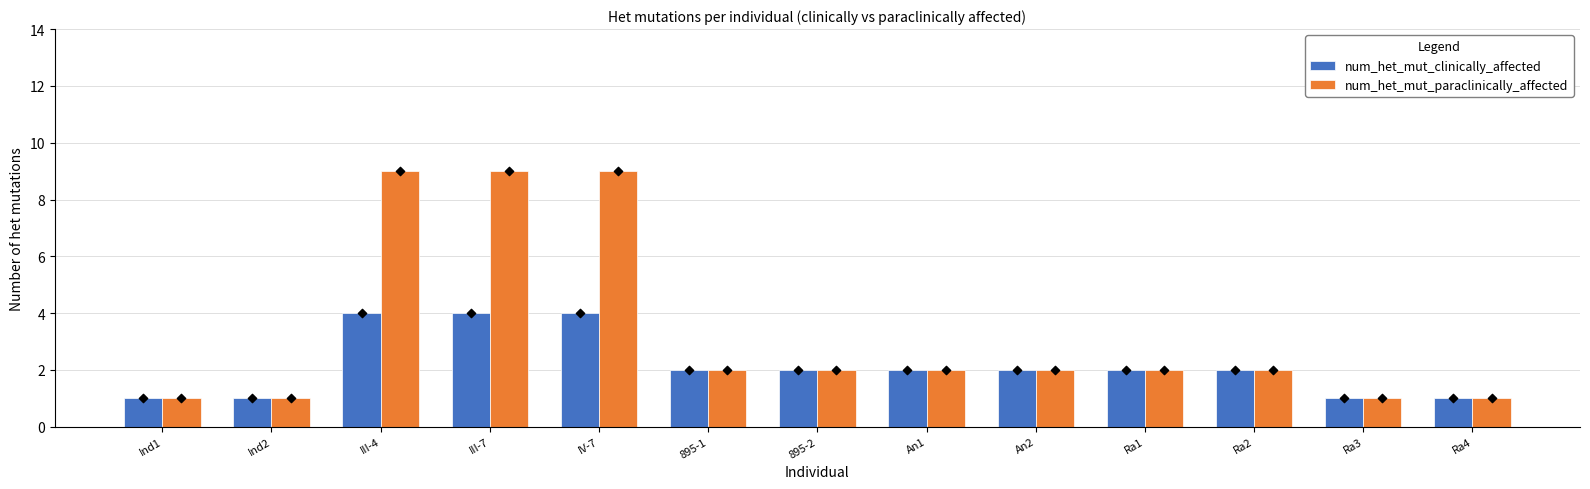

What are all the series names shown in the legend?

num_het_mut_clinically_affected, num_het_mut_paraclinically_affected